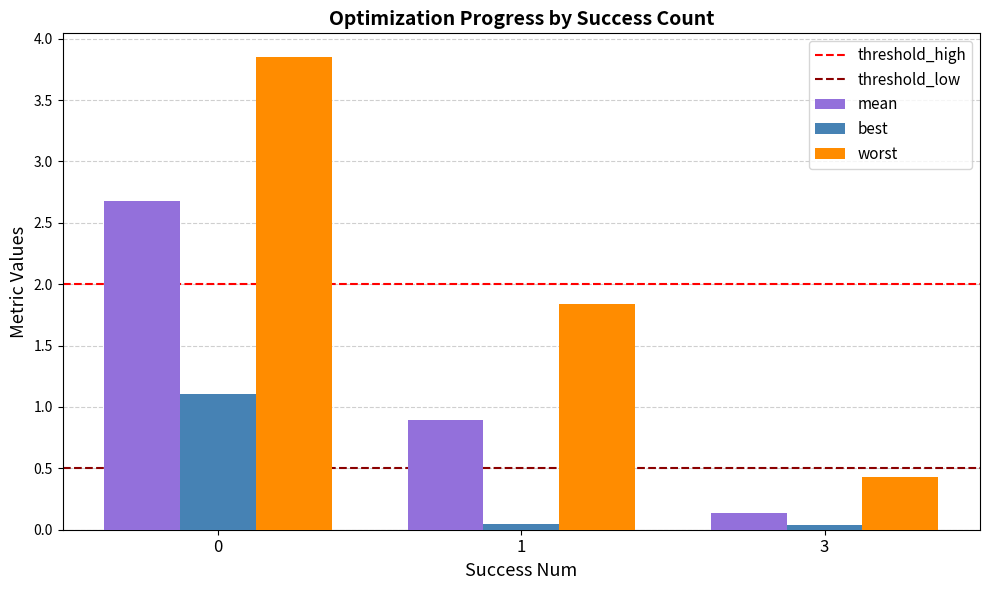

What is the difference between the maximum and minimum values in the mean series?

2.5